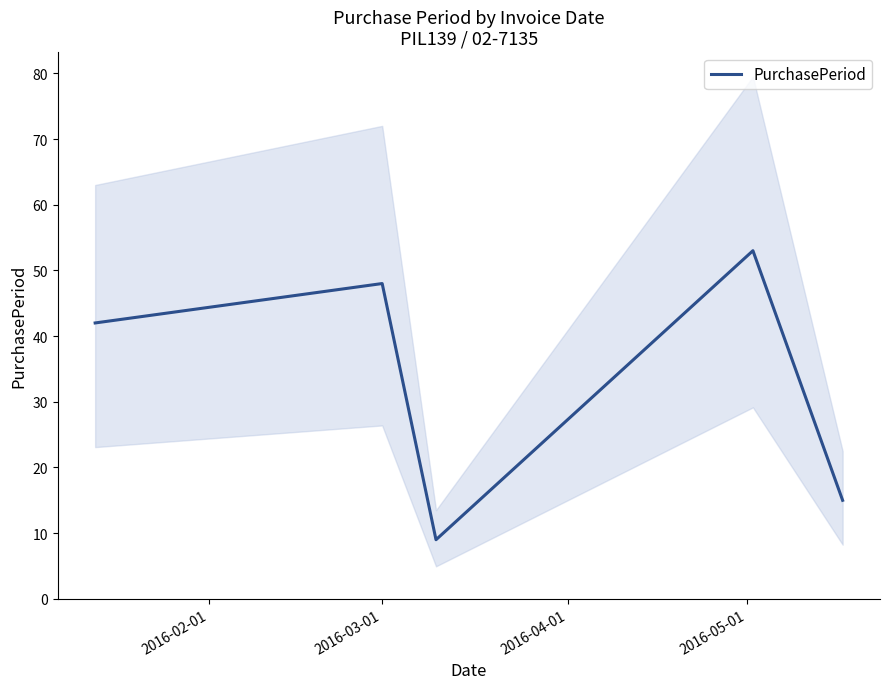

Where does the data first go above 42?

2016-03-01